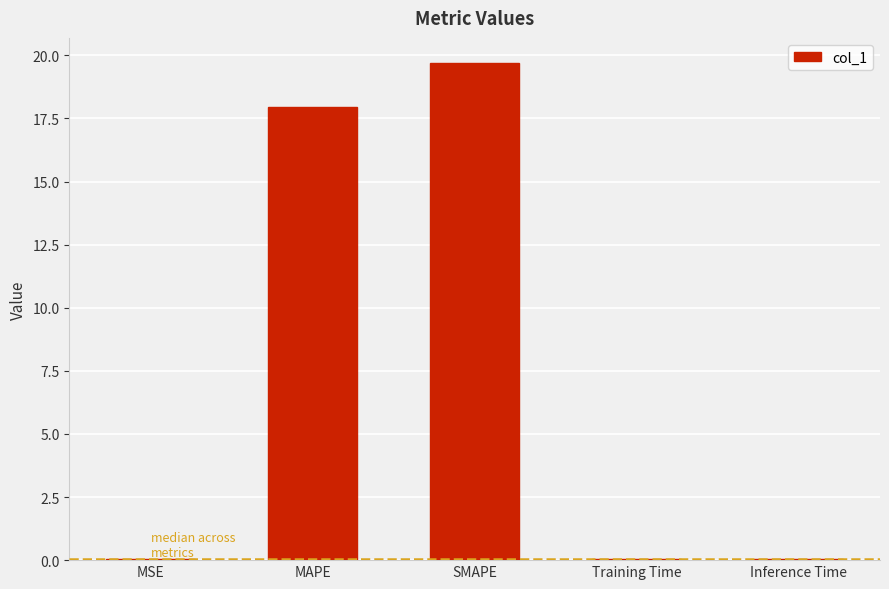

What is the sum of all values?

37.8